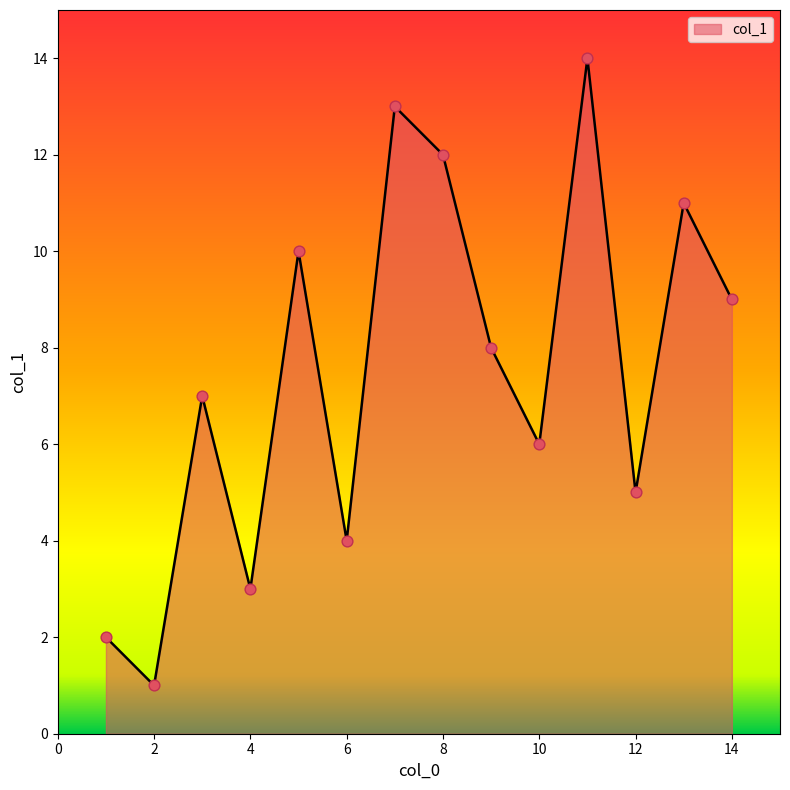

What is the difference between the maximum and minimum values?

13